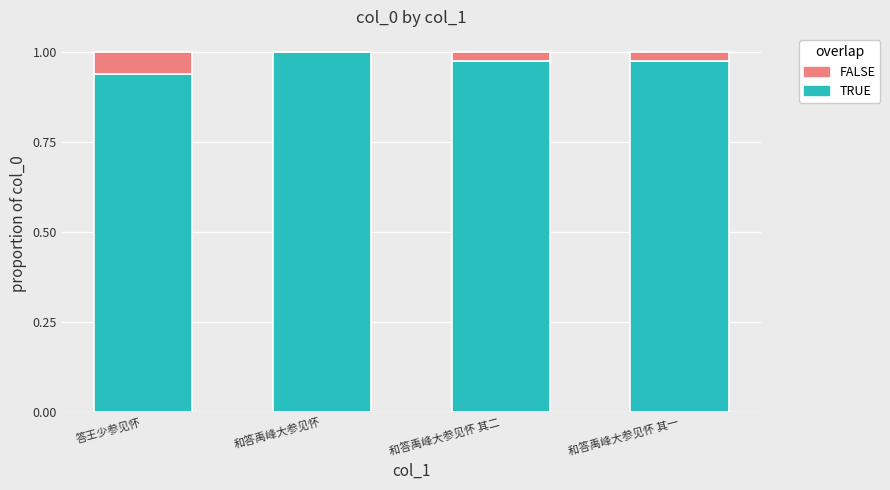

The TRUE series shows 1.7 at 和答禹峰大参见怀 其二. True or false?

False